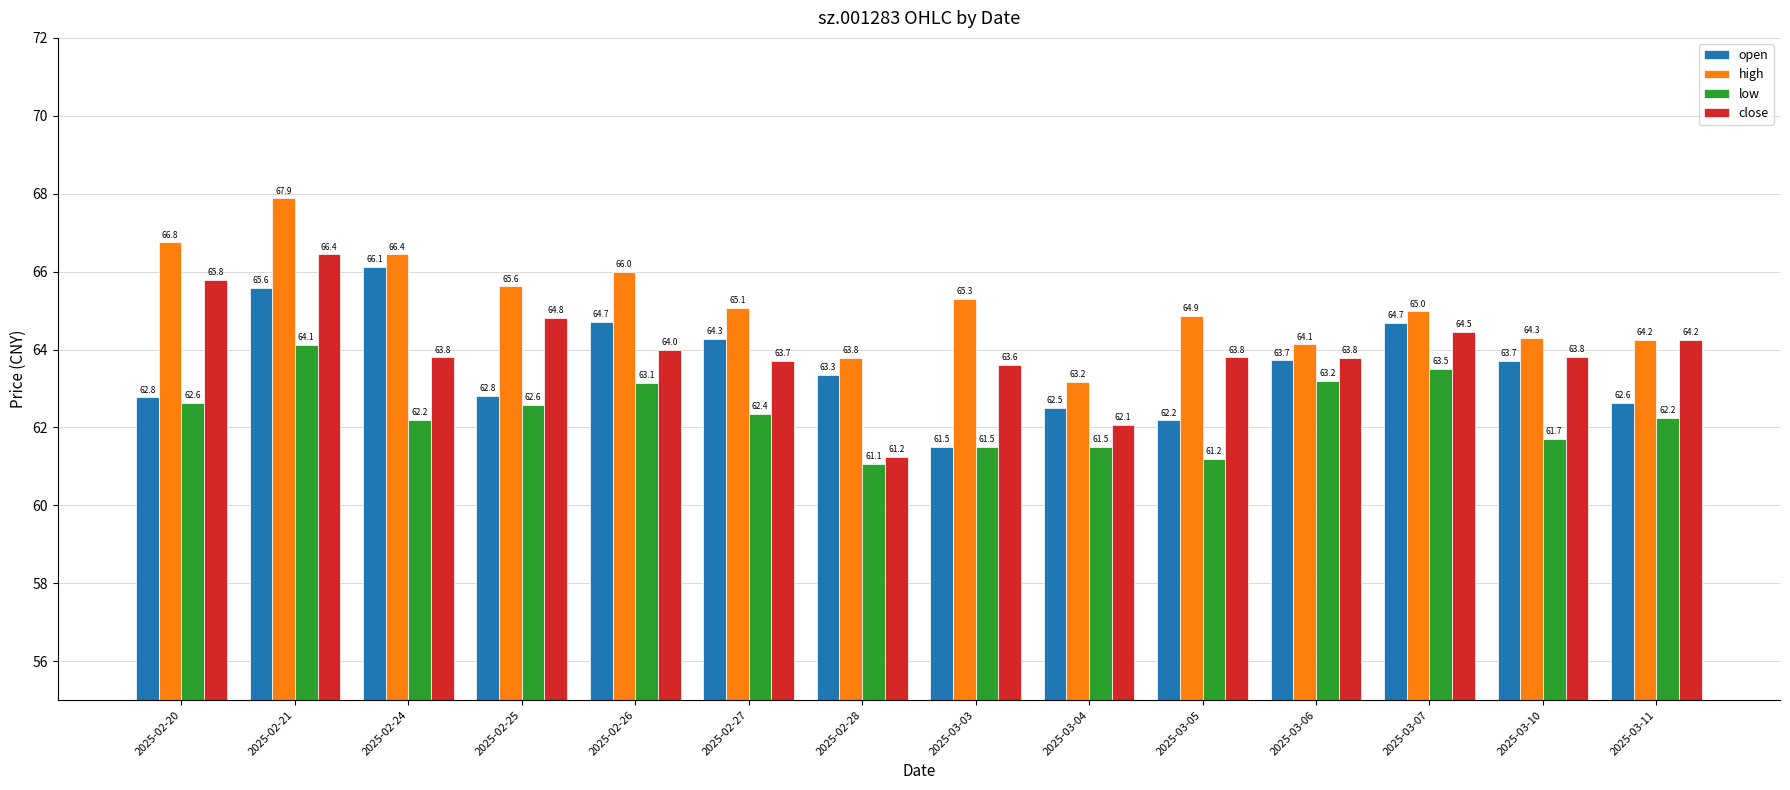

What is the maximum value for open?

66.1